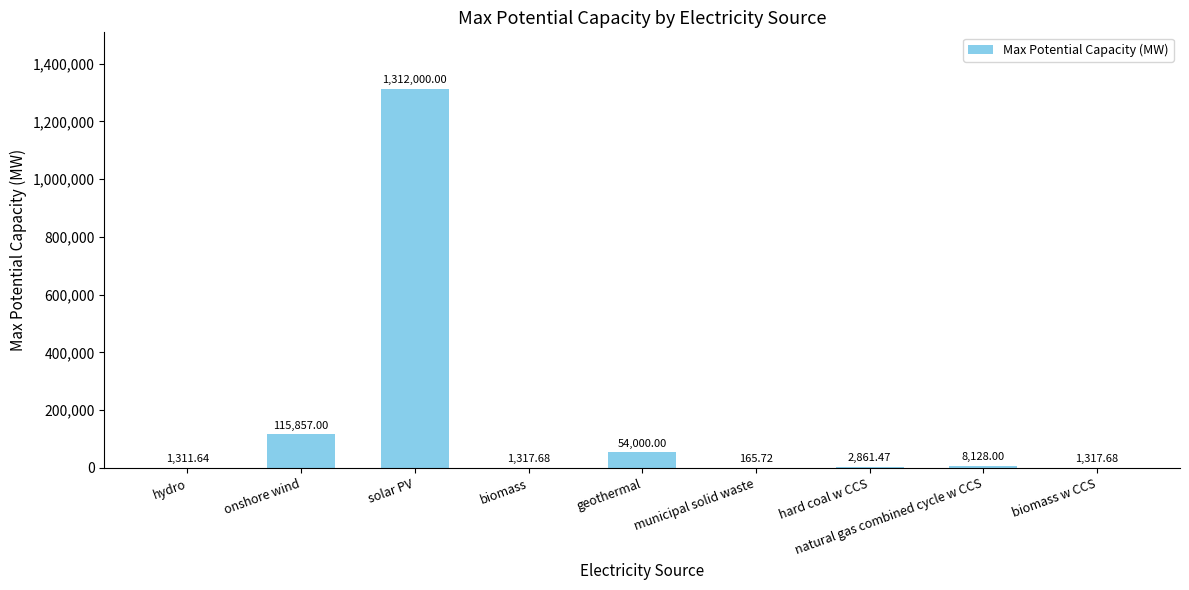

Where is the data nearest to the value 656082?

onshore wind